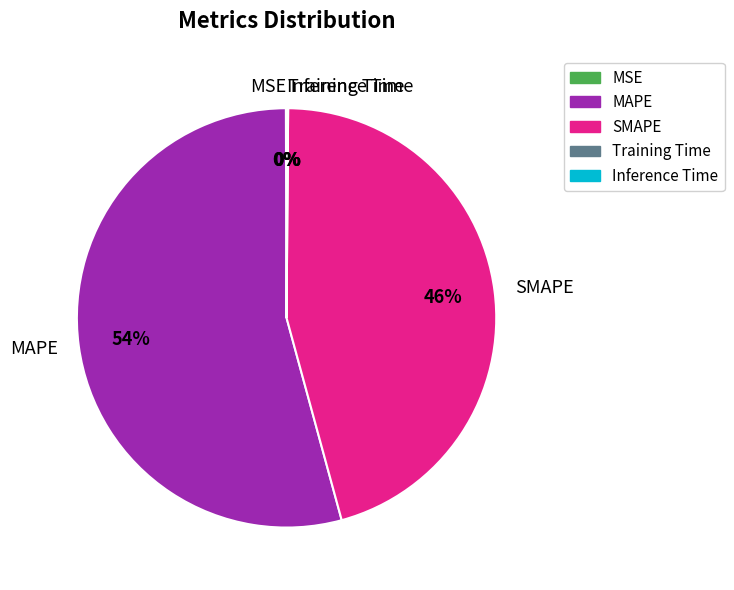

To the nearest percent, what is the difference between the largest and smallest slice percentages?

54%